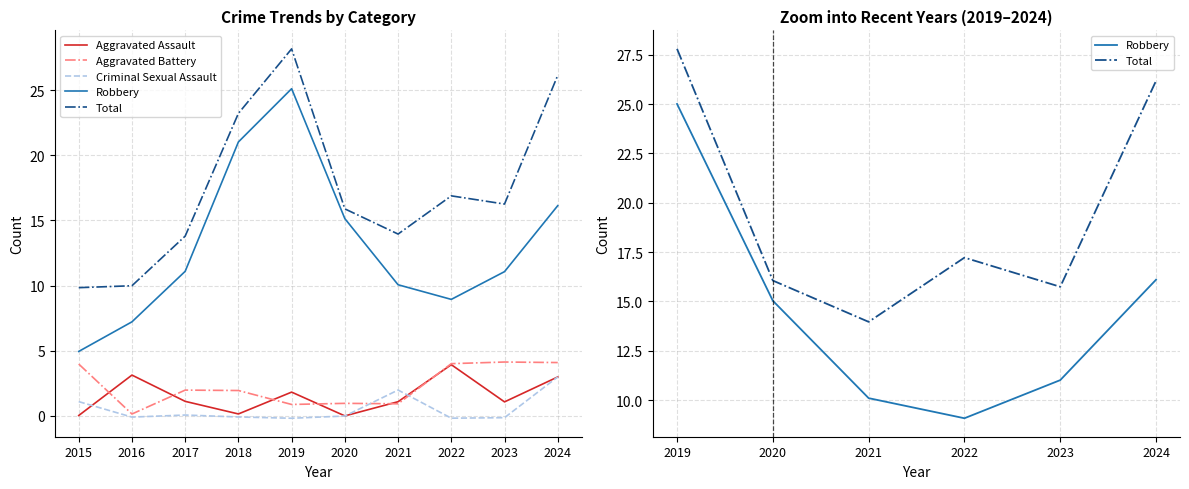

What are all the series names shown in the legend?

Aggravated Assault, Aggravated Battery, Criminal Sexual Assault, Robbery, Total